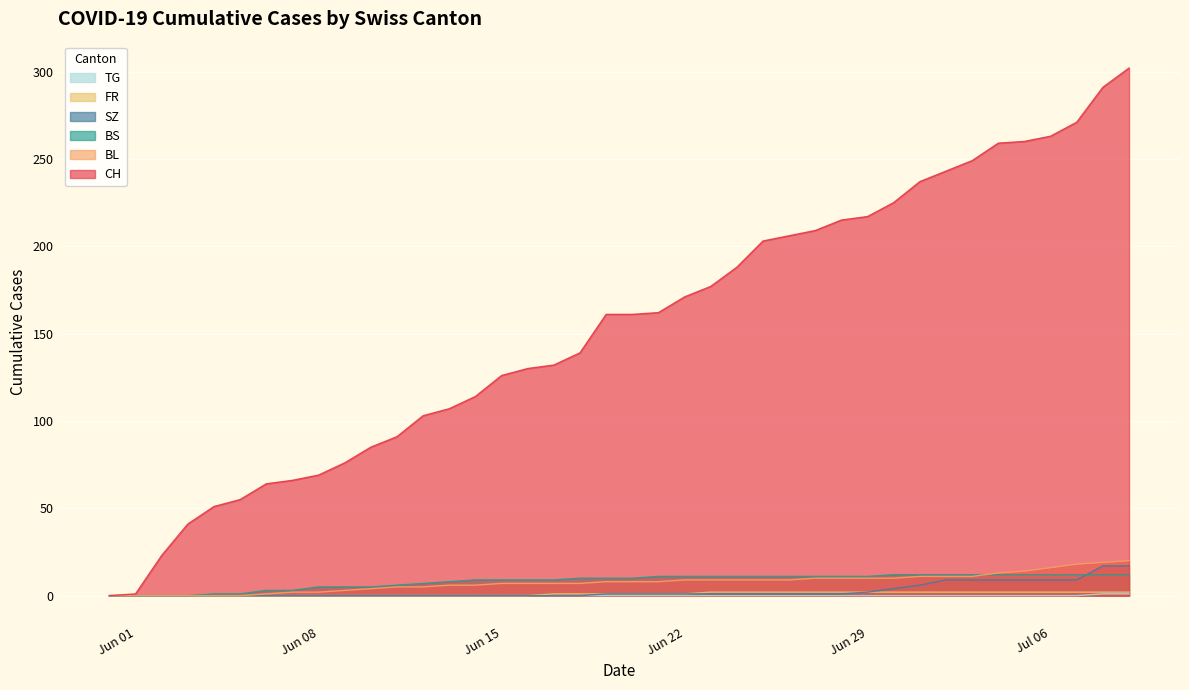

Which series has the largest range (max minus min)?

CH